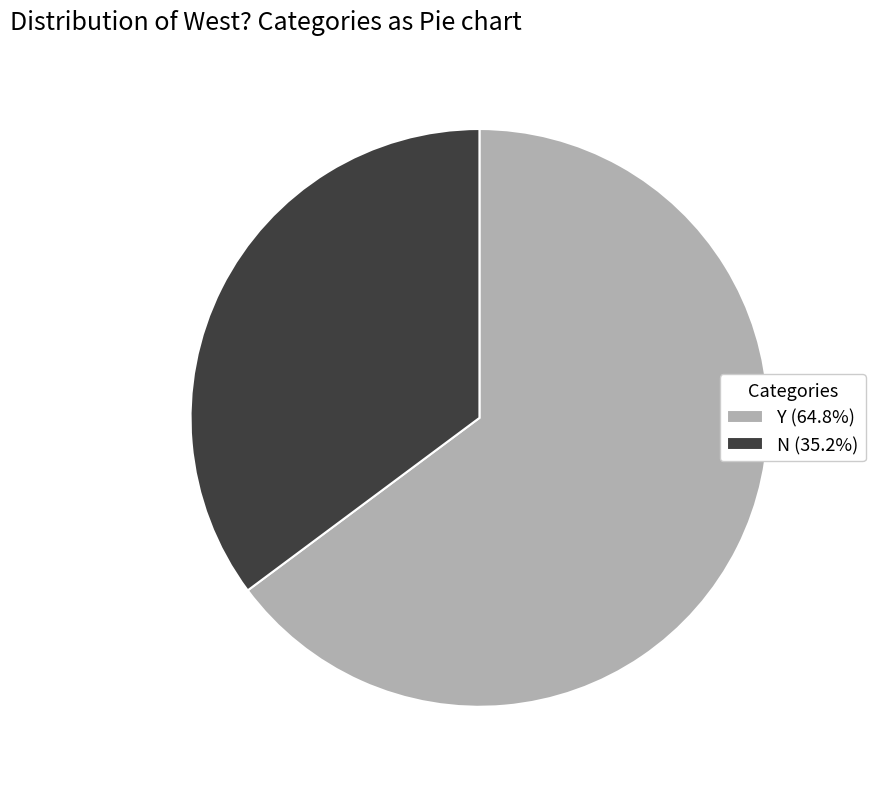

Which has a higher value, Y or N?

Y